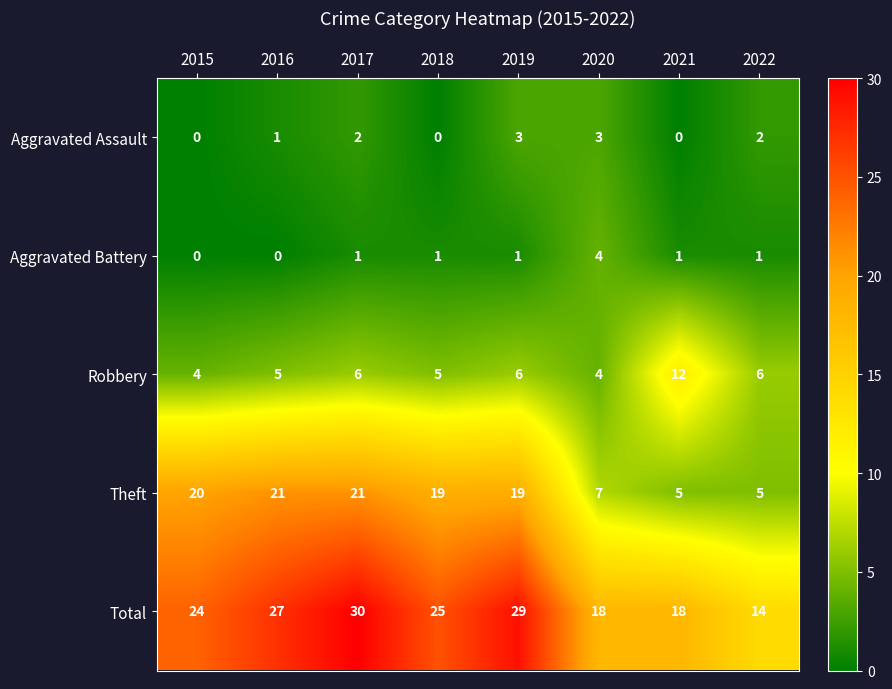

The value of Theft at 2022 is 5. True or false?

True